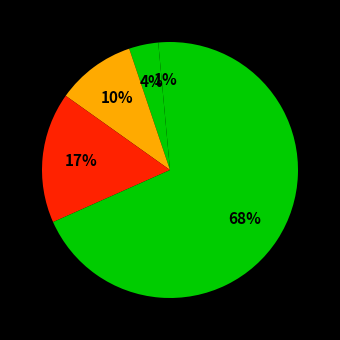

How many segments does this pie chart have?

5